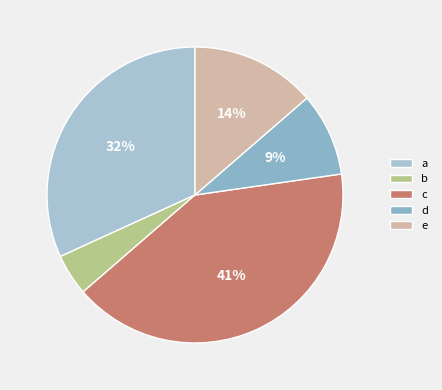

The b slice represents 18% of the pie. True or false?

False